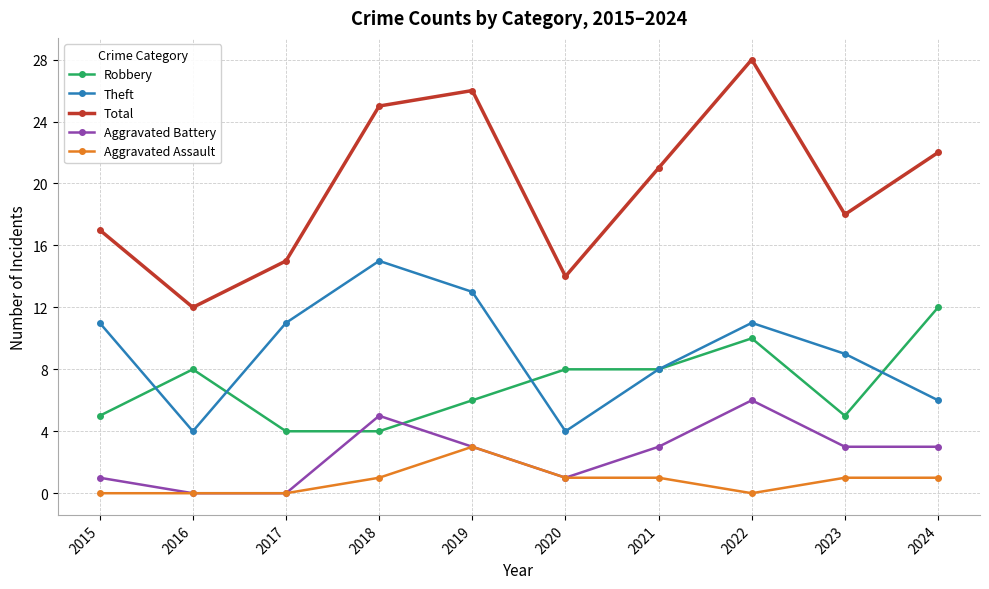

At which label is Theft closest to 9?

2023